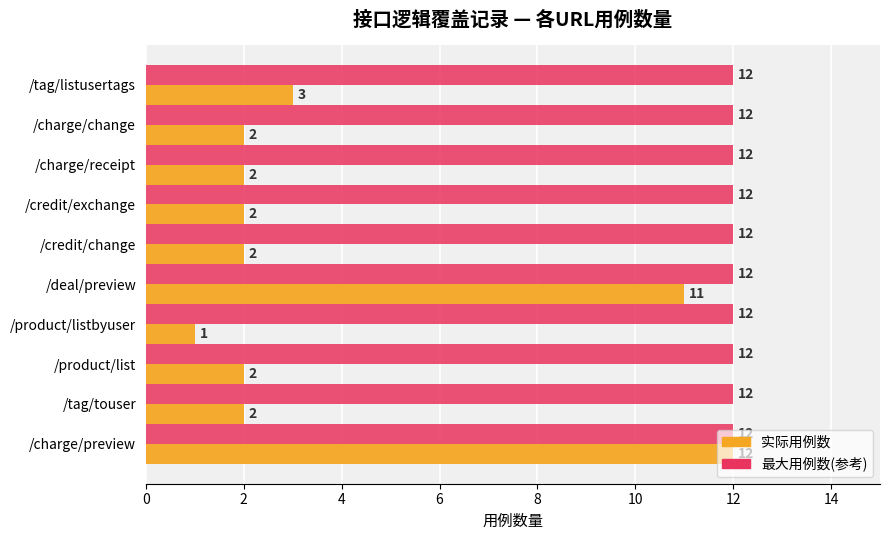

The value of 实际用例数 at /product/listbyuser is 2. True or false?

False